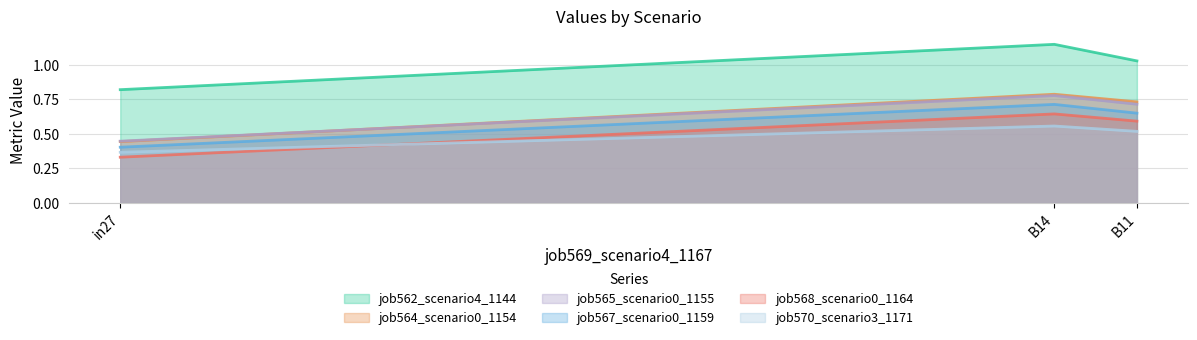

Which series has the widest spread of values?

job564_scenario0_1154